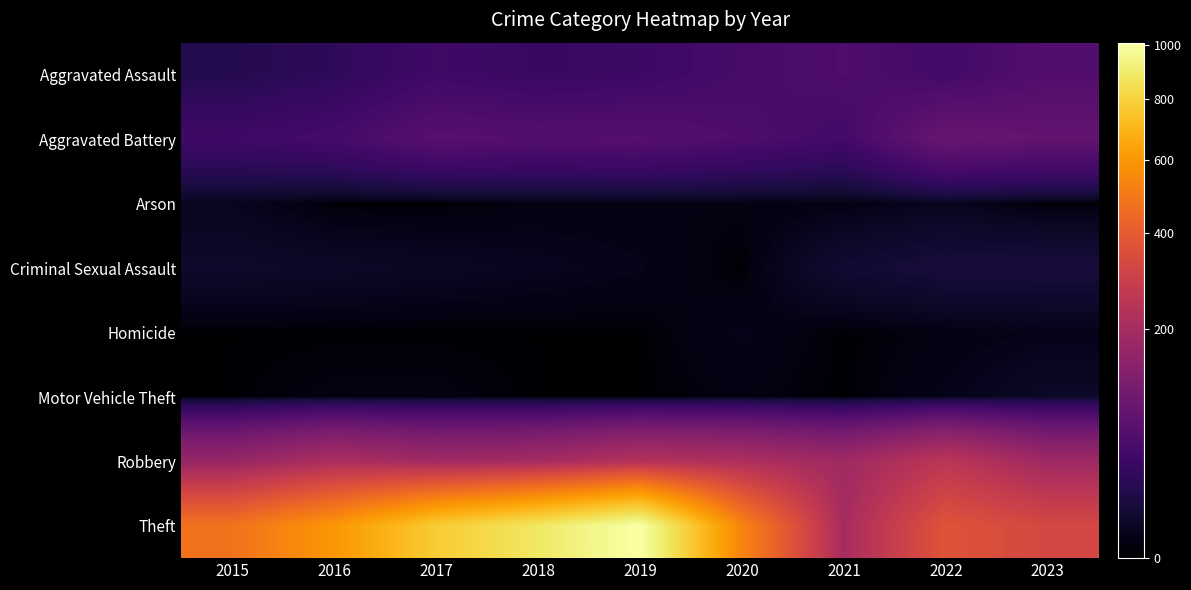

Reading left to right, what are all the values shown in this chart?

Aggravated Assault: 2015=18	2016=25	2017=39	2018=33	2019=36	2020=47	2021=54	2022=42	2023=59
Aggravated Battery: 2015=38	2016=45	2017=64	2018=60	2019=62	2020=53	2021=42	2022=86	2023=78
Arson: 2015=3	2016=0	2017=0	2018=1	2019=1	2020=1	2021=1	2022=3	2023=0
Criminal Sexual Assault: 2015=6	2016=5	2017=4	2018=3	2019=2	2020=0	2021=8	2022=11	2023=11
Homicide: 2015=0	2016=0	2017=0	2018=0	2019=0	2020=2	2021=0	2022=1	2023=2
Motor Vehicle Theft: 2015=0	2016=1	2017=1	2018=0	2019=0	2020=1	2021=0	2022=2	2023=5
Robbery: 2015=167	2016=211	2017=187	2018=196	2019=231	2020=216	2021=186	2022=251	2023=182
Theft: 2015=481	2016=596	2017=776	2018=882	2019=1008	2020=537	2021=200	2022=372	2023=327